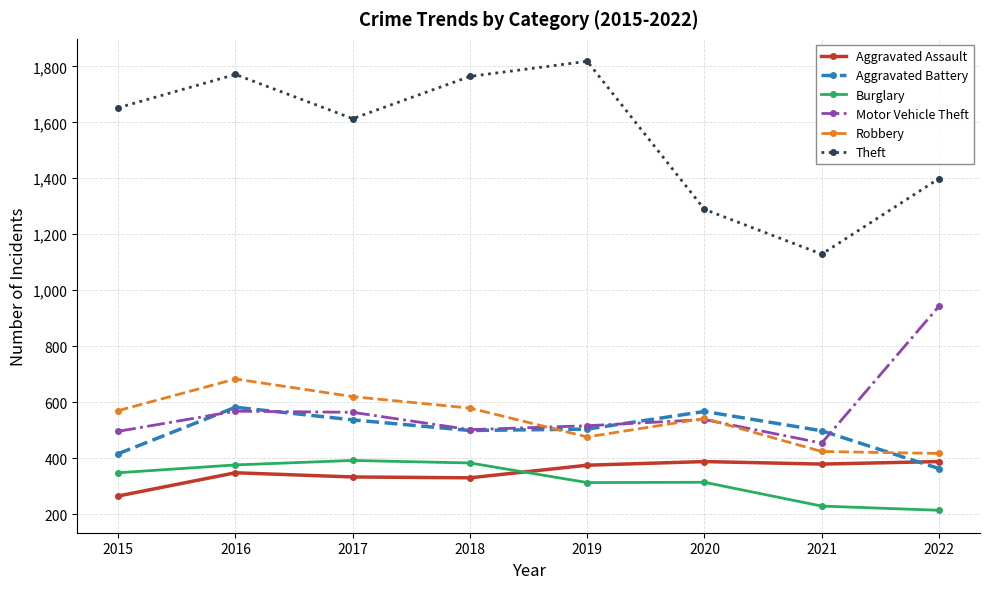

What is the lowest value of the Motor Vehicle Theft series?

454